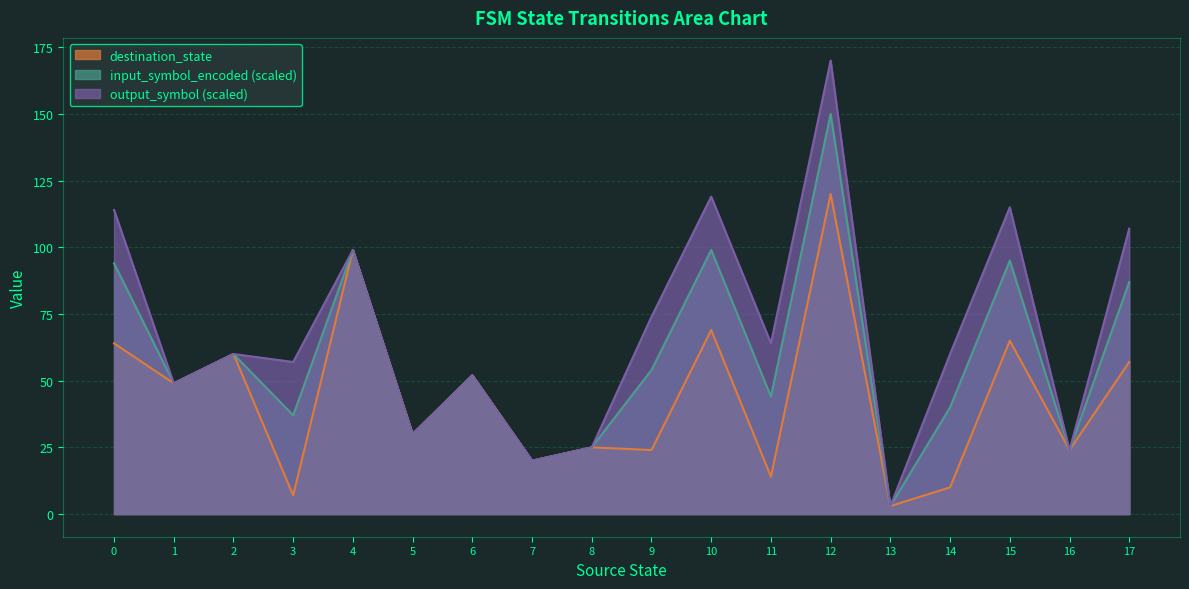

Is it true that input_symbol_encoded (scaled) equals 34 at 16?

False